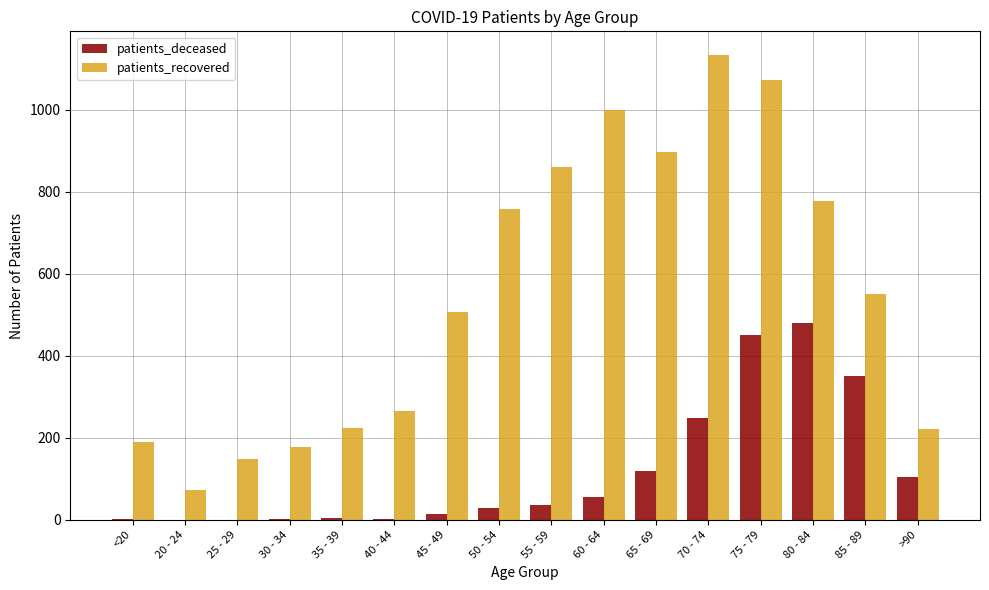

Is the value of patients_deceased at 85 - 89 greater than the value of patients_recovered at 85 - 89?

No